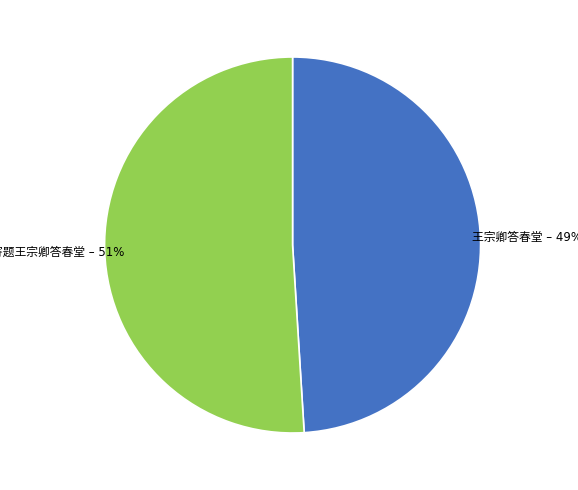

Does any single category account for the majority?

Yes